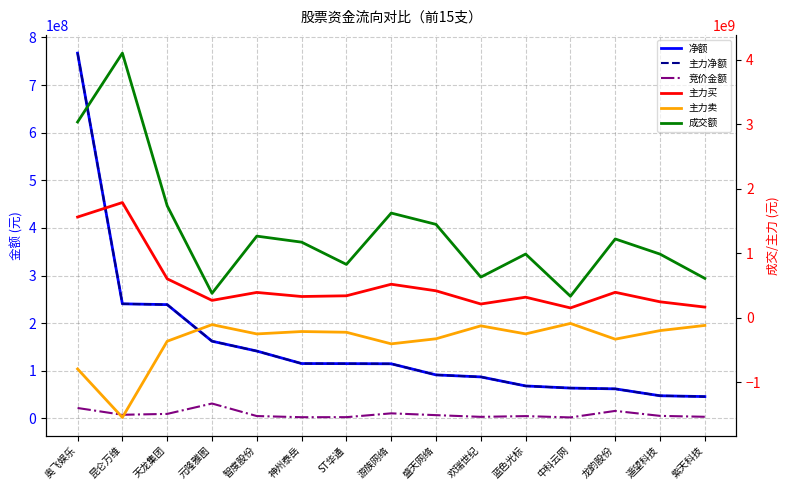

The value of 竞价金额 at 紫天科技 is 5546309. True or false?

False